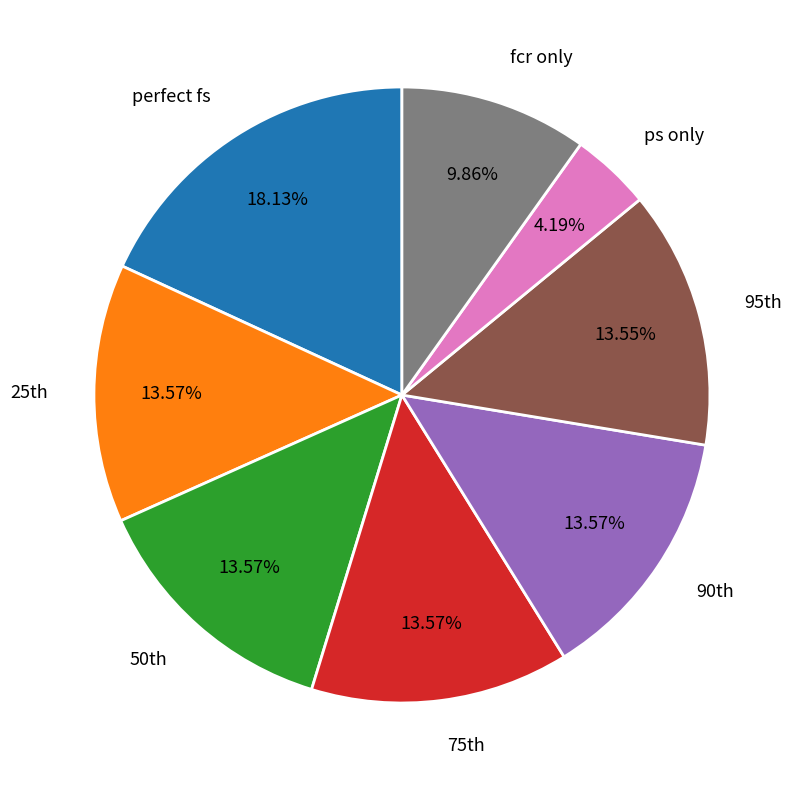

Does any single category account for the majority?

No